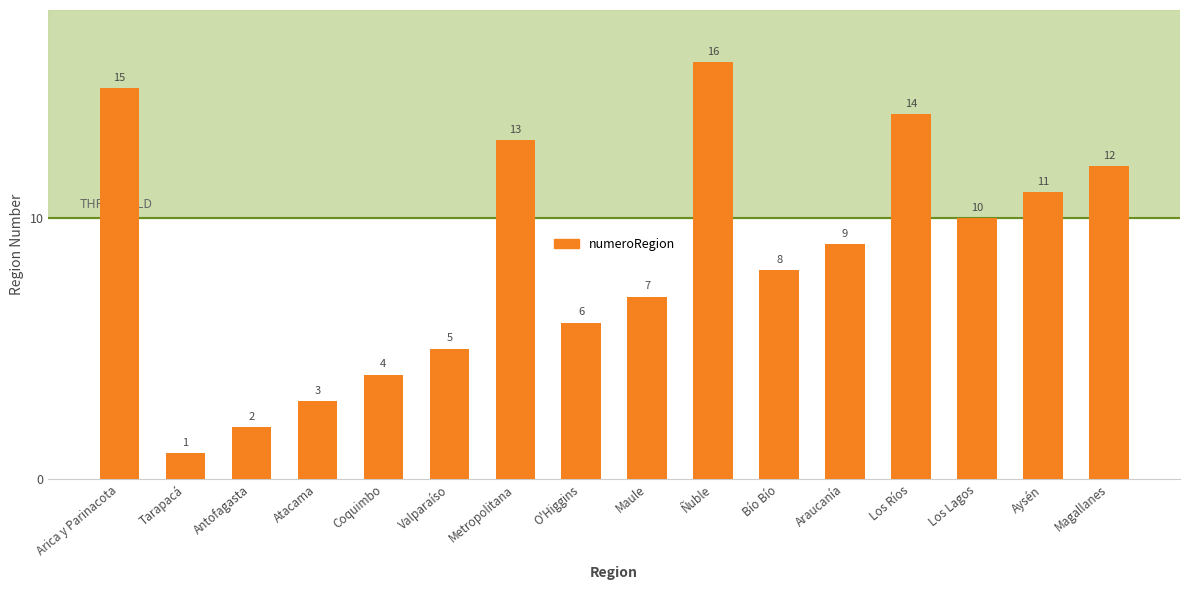

What position from the right is Araucanía?

5